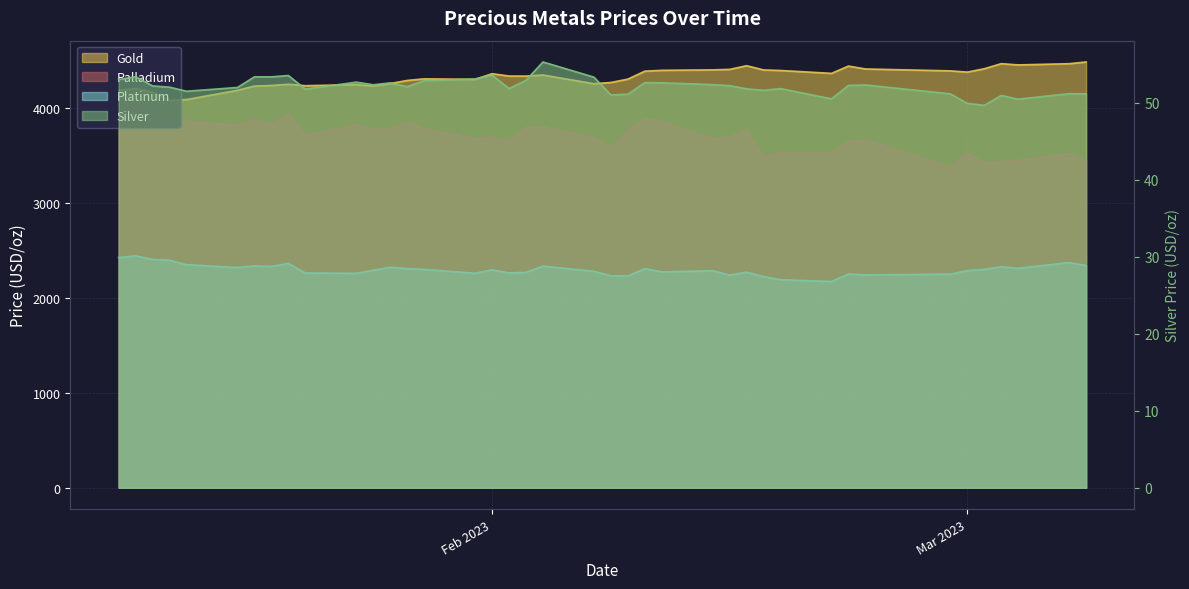

What is the maximum value for platinum?

2443.9